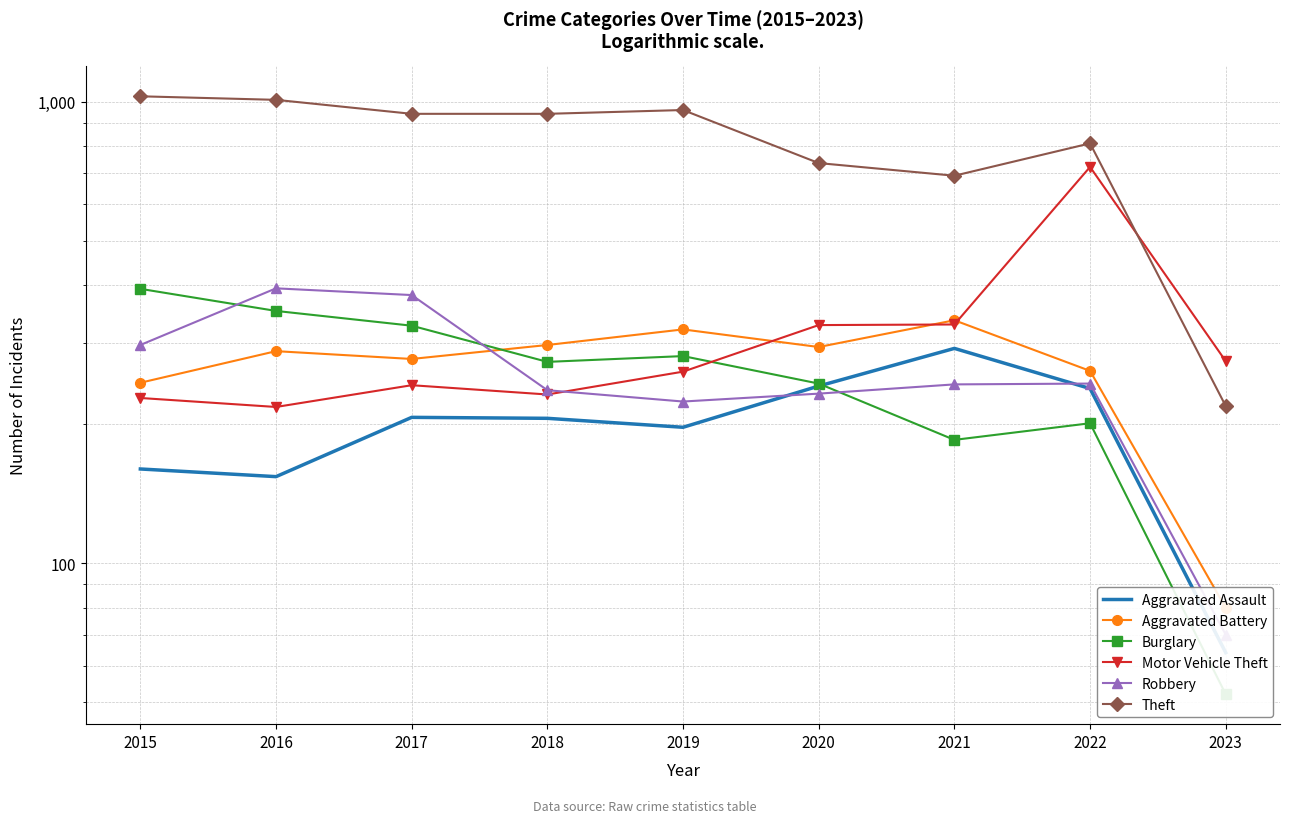

In Theft, how many points are lower than both neighbors (excluding endpoints)?

1